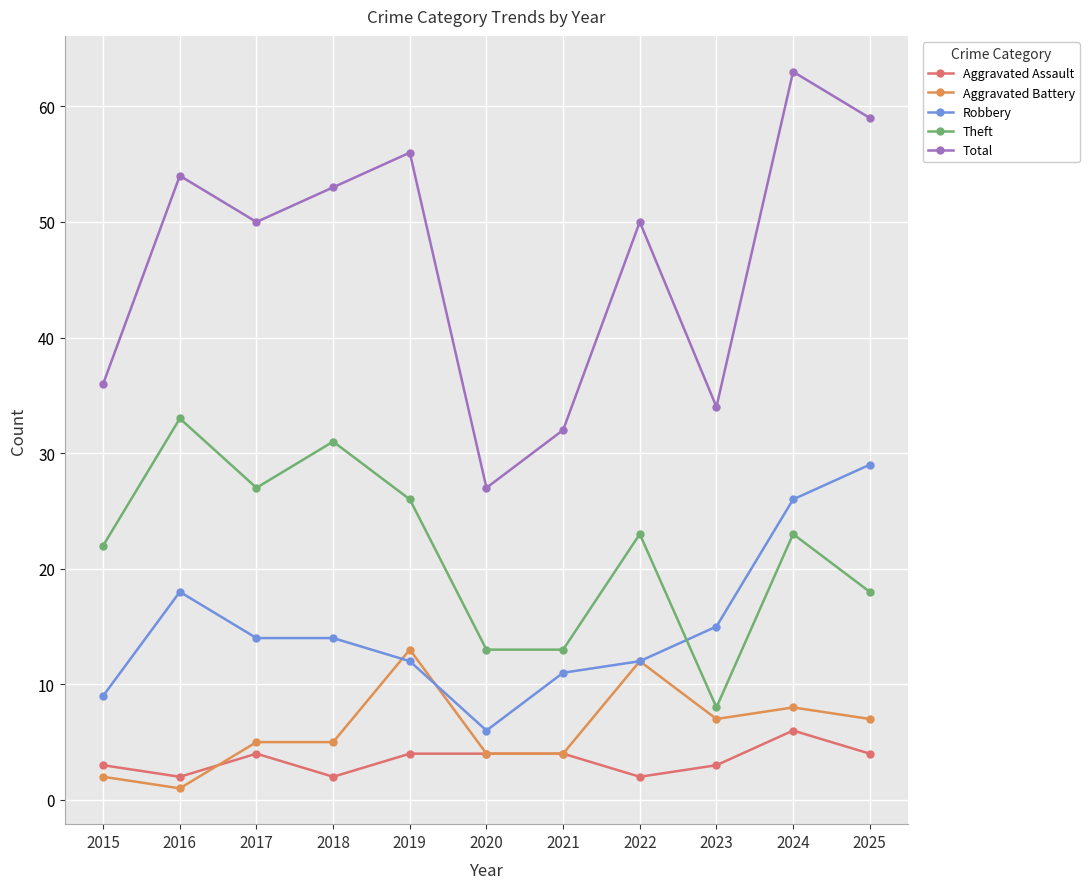

Reading left to right, what are all the values shown in this chart?

Aggravated Assault: 2015=3	2016=2	2017=4	2018=2	2019=4	2020=4	2021=4	2022=2	2023=3	2024=6	2025=4
Aggravated Battery: 2015=2	2016=1	2017=5	2018=5	2019=13	2020=4	2021=4	2022=12	2023=7	2024=8	2025=7
Robbery: 2015=9	2016=18	2017=14	2018=14	2019=12	2020=6	2021=11	2022=12	2023=15	2024=26	2025=29
Theft: 2015=22	2016=33	2017=27	2018=31	2019=26	2020=13	2021=13	2022=23	2023=8	2024=23	2025=18
Total: 2015=36	2016=54	2017=50	2018=53	2019=56	2020=27	2021=32	2022=50	2023=34	2024=63	2025=59